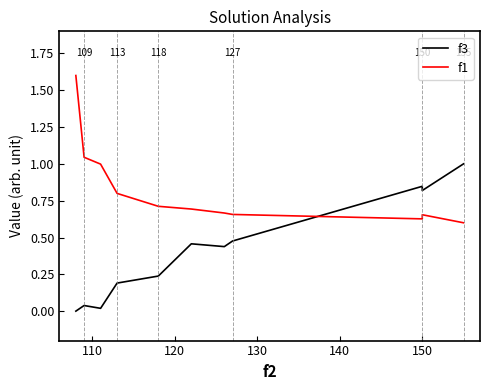

What is the greatest value displayed?

1.6